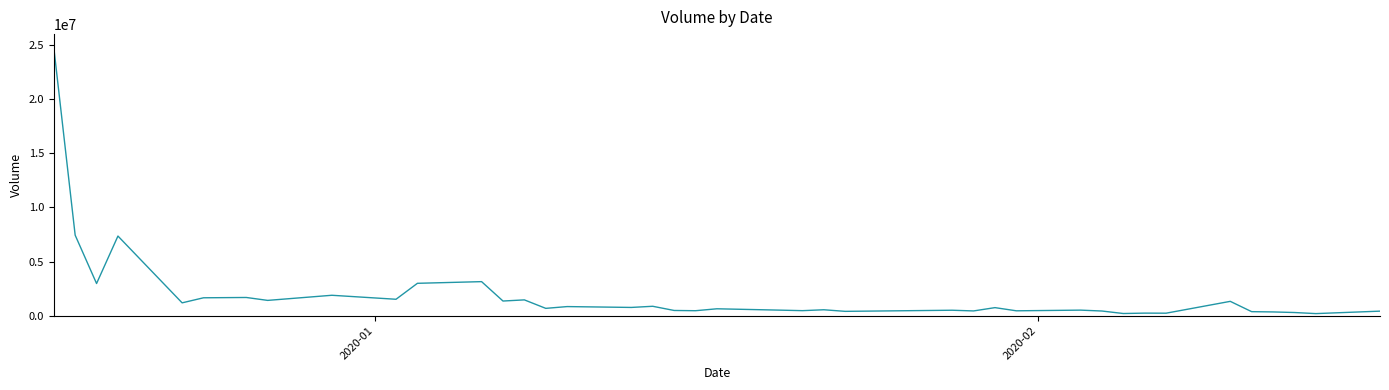

What is the maximum value shown in the chart?

24781189